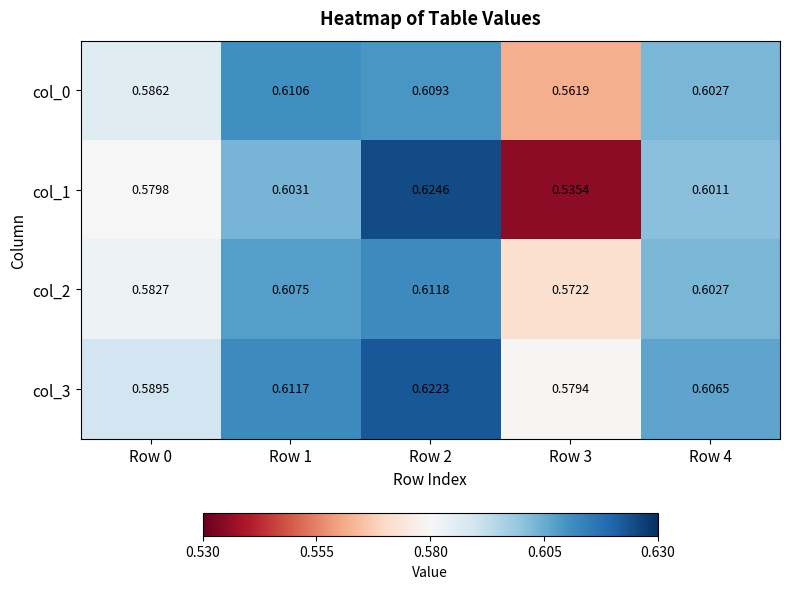

How many data points does each series have?

5